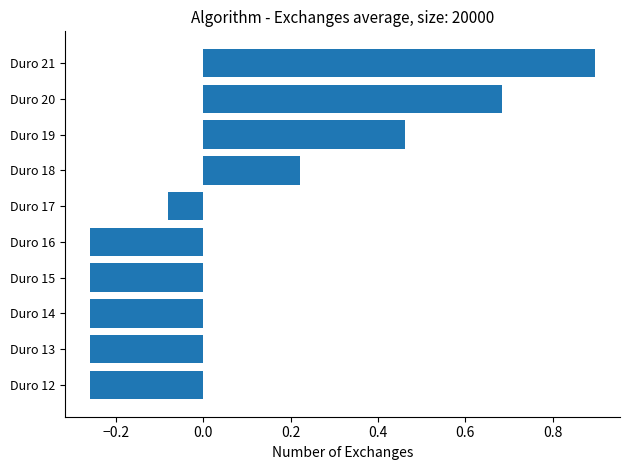

How many positive values are there?

4